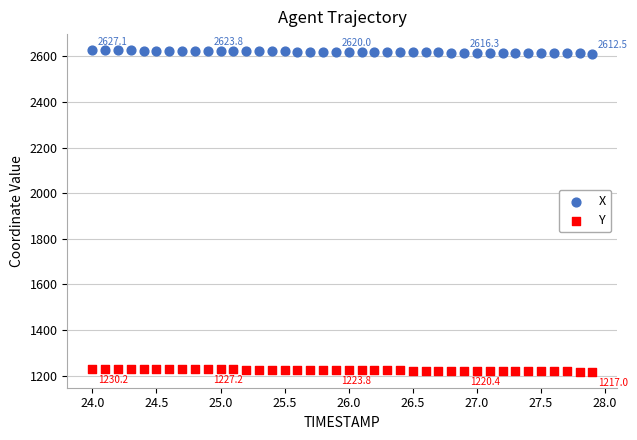

What is the X range (max minus min) for the scatter plot?

3.9